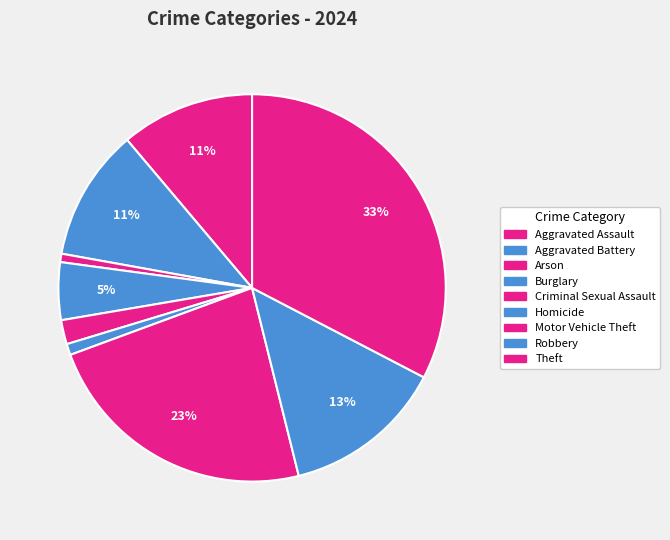

To the nearest percent, what is the difference between the largest and smallest slice percentages?

32%